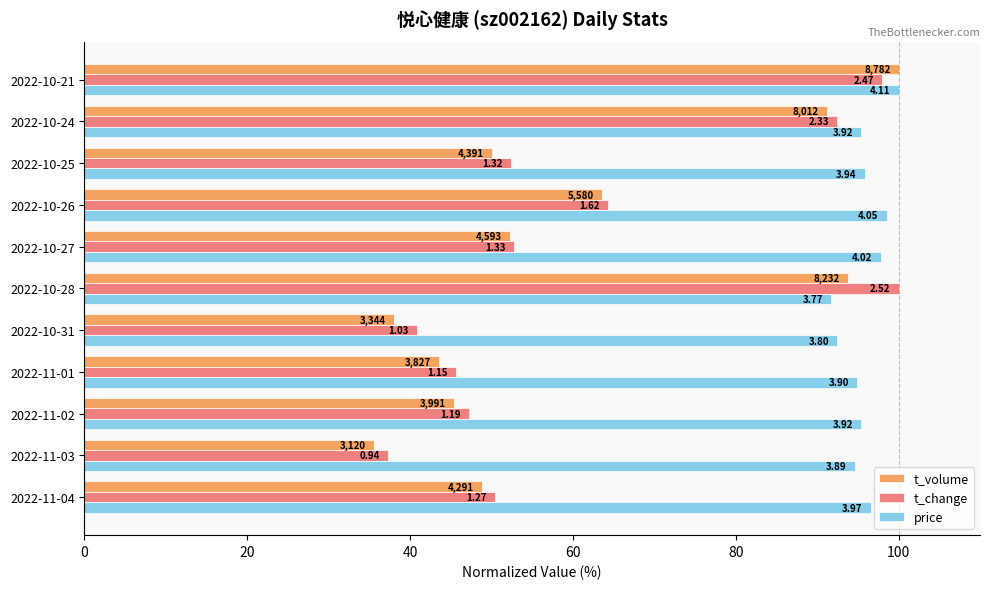

What are all the series names shown in the legend?

t_volume, t_change, price